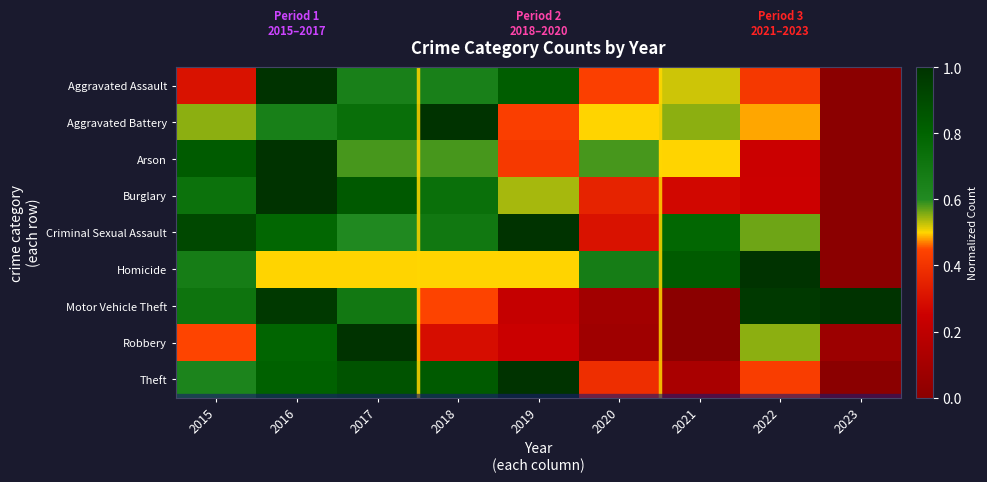

At how many categories does at least one series exceed 0?

9